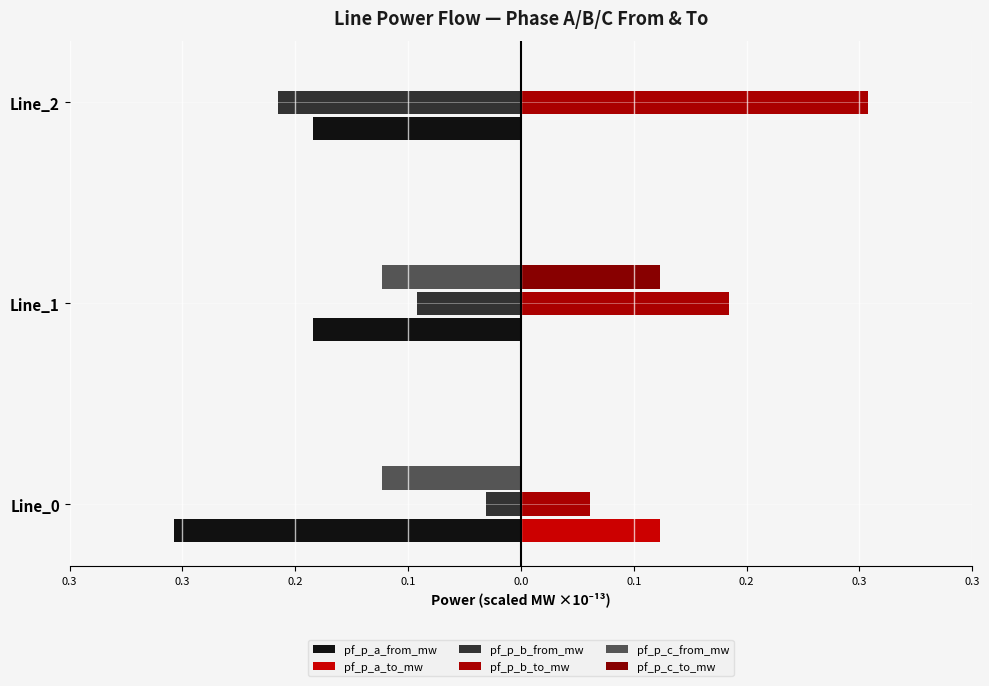

What are all the series names shown in the legend?

pf_p_a_from_mw, pf_p_a_to_mw, pf_p_b_from_mw, pf_p_b_to_mw, pf_p_c_from_mw, pf_p_c_to_mw